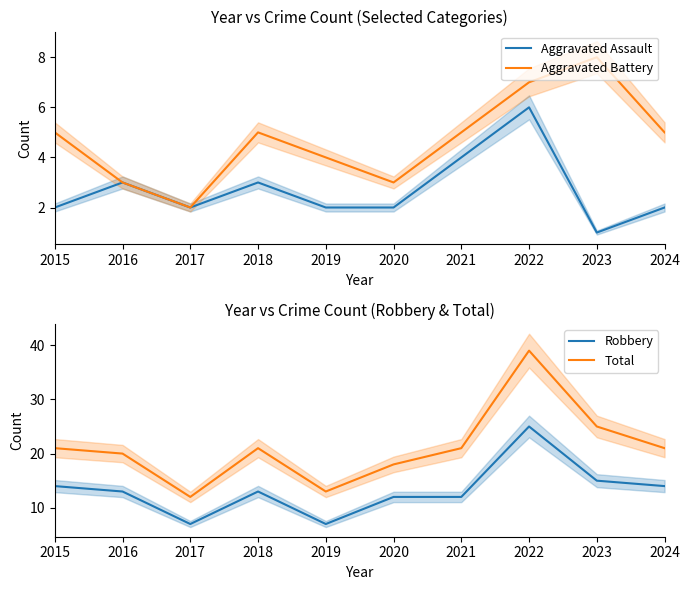

Rank the series by their maximum value, from lowest to highest.

Aggravated Assault, Aggravated Battery, Robbery, Total